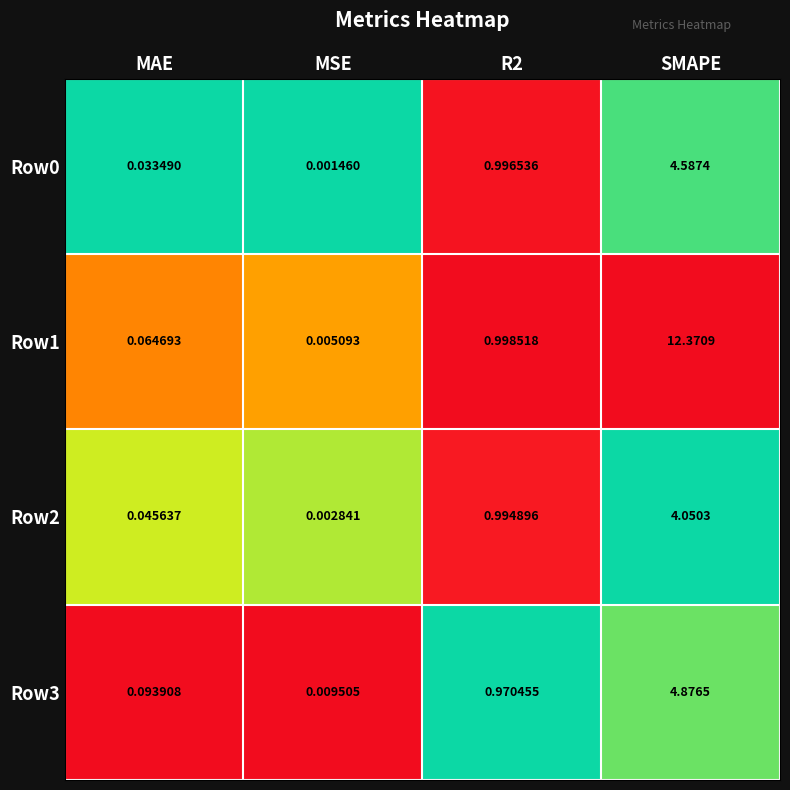

At which category is the sum across all series the highest?

SMAPE